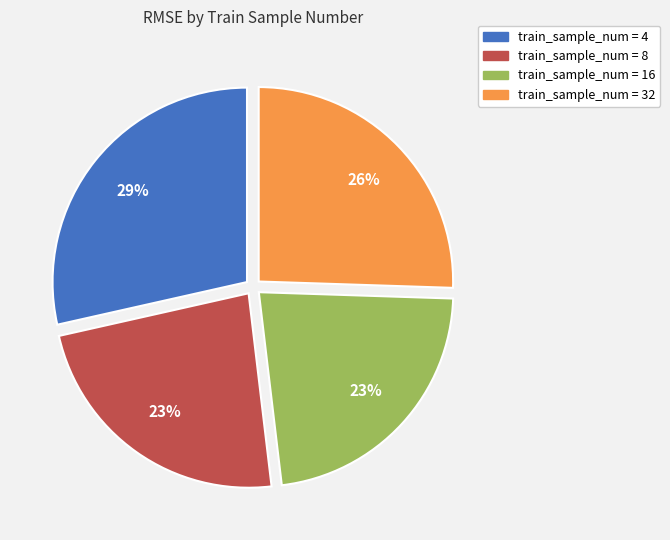

Is there any slice that represents more than half of the pie?

No